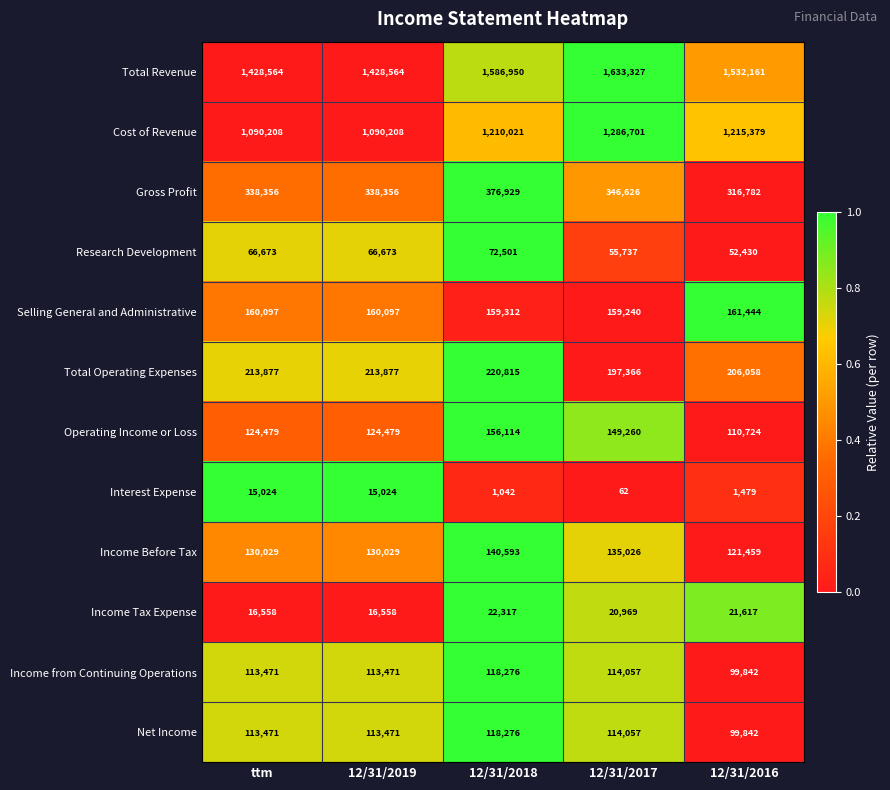

What is the sum of the Income from Continuing Operations values at 12/31/2016 and 12/31/2018?

218118